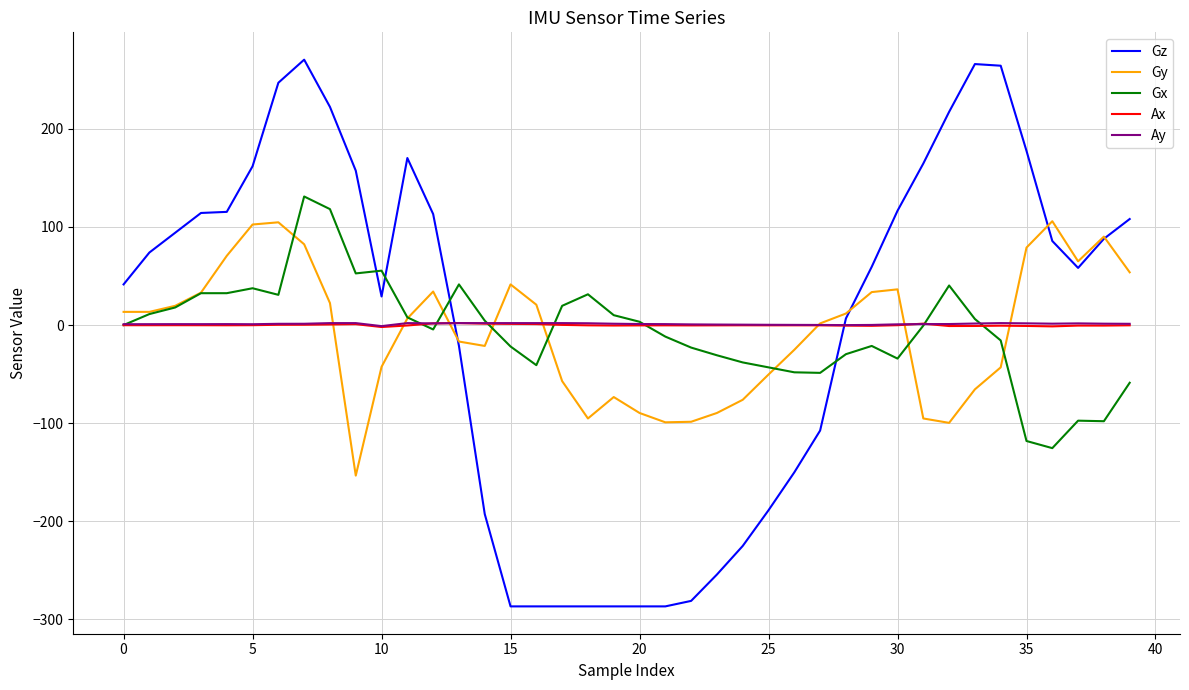

True or false: Gz and Ay intersect in this chart.

True